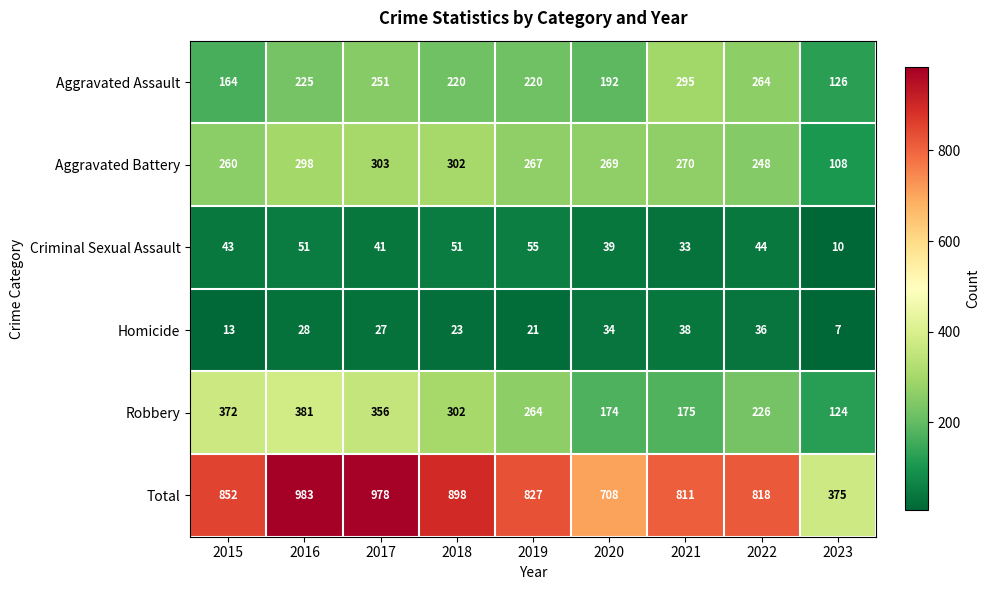

What is the average value of the Robbery series?

264